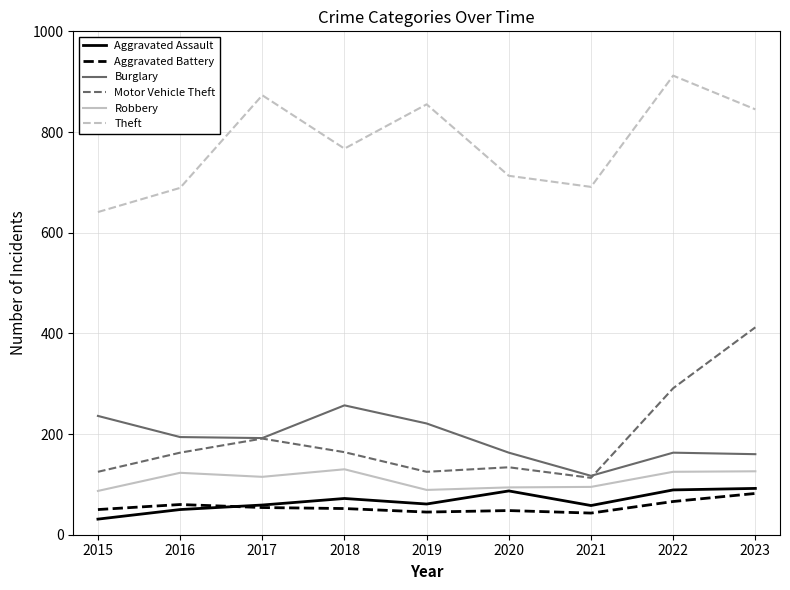

Read the Motor Vehicle Theft value at 2019.

125